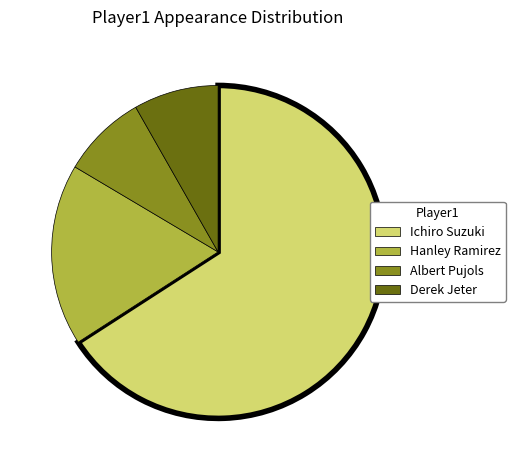

Is it true that Hanley Ramirez is 18% of the pie?

True